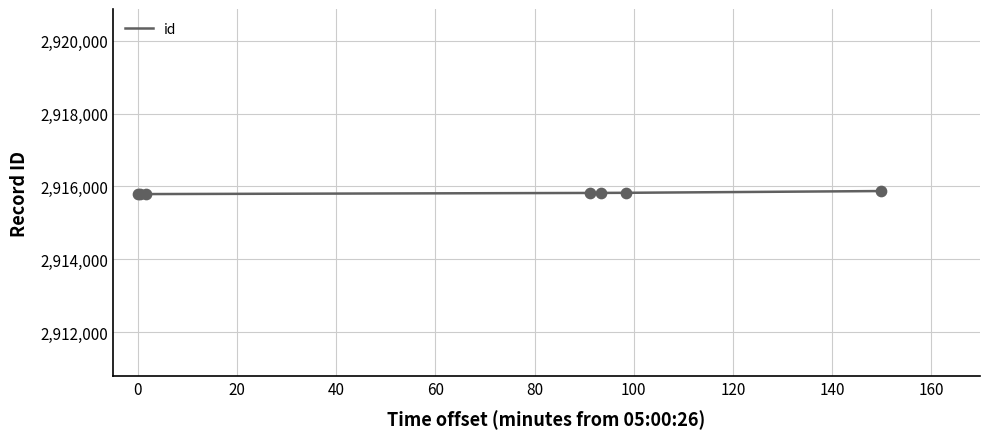

What is the sum of all values?

20410701